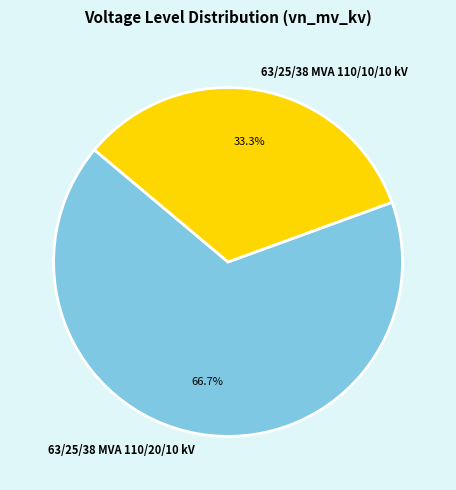

Rank the categories by value from lowest to highest.

63/25/38 MVA 110/10/10 kV, 63/25/38 MVA 110/20/10 kV